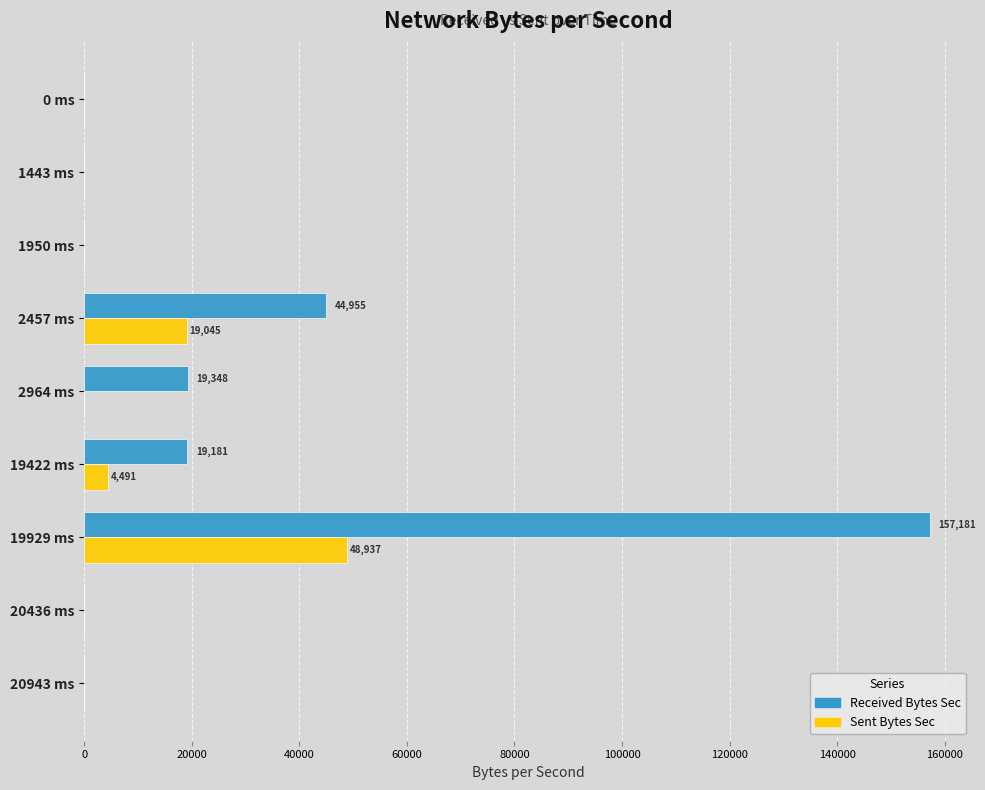

What is the total value across all series at 2457 ms?

64000